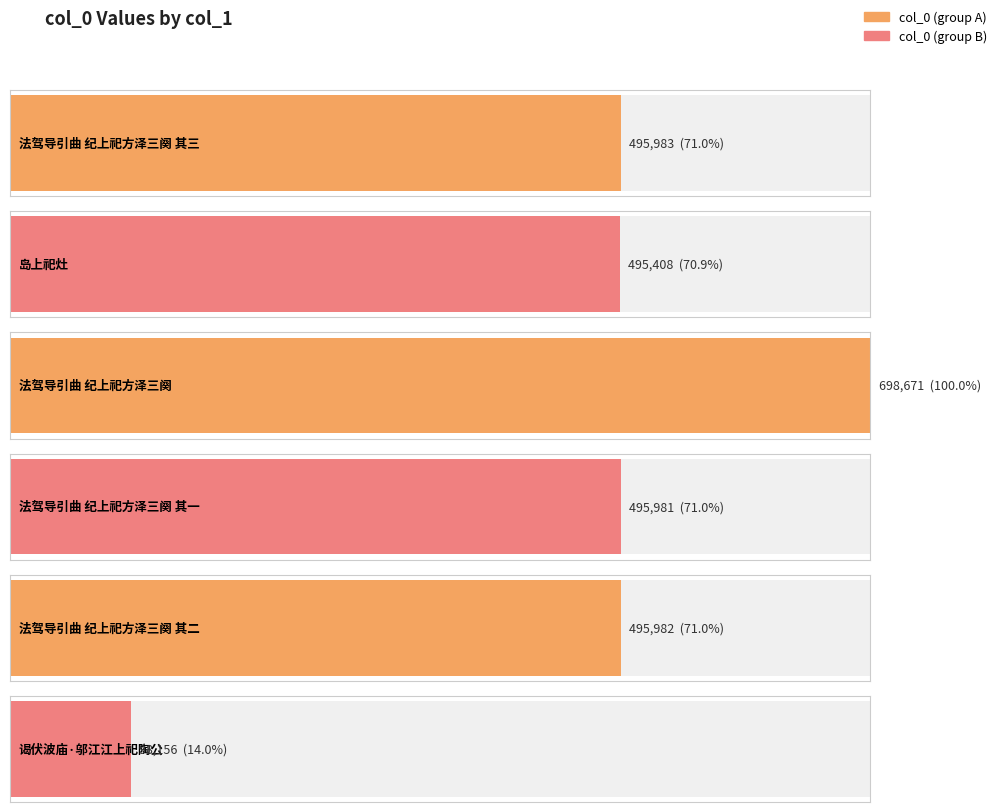

Reading right to left, what are all the values shown in this chart?

谒伏波庙·邬江江上祀陶公=98156	法驾导引曲 纪上祀方泽三阕 其二=495982	法驾导引曲 纪上祀方泽三阕 其一=495981	法驾导引曲 纪上祀方泽三阕=698671	岛上祀灶=495408	法驾导引曲 纪上祀方泽三阕 其三=495983